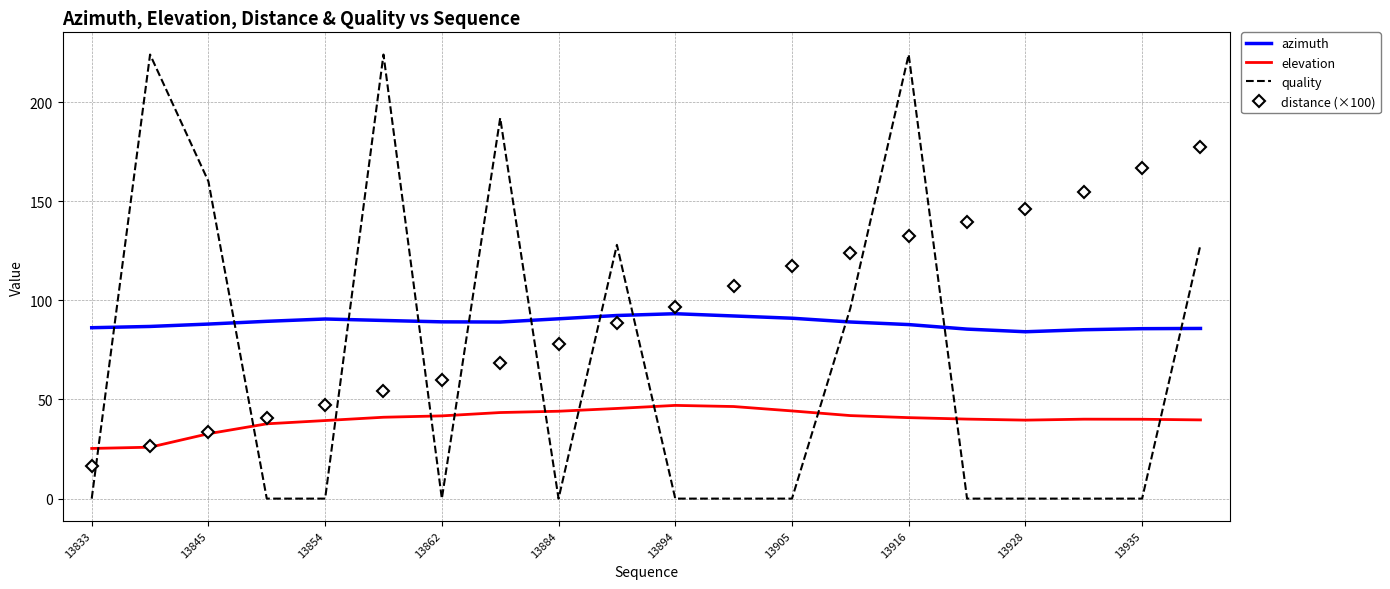

True or false: distance (×100) and elevation cross at least once.

True